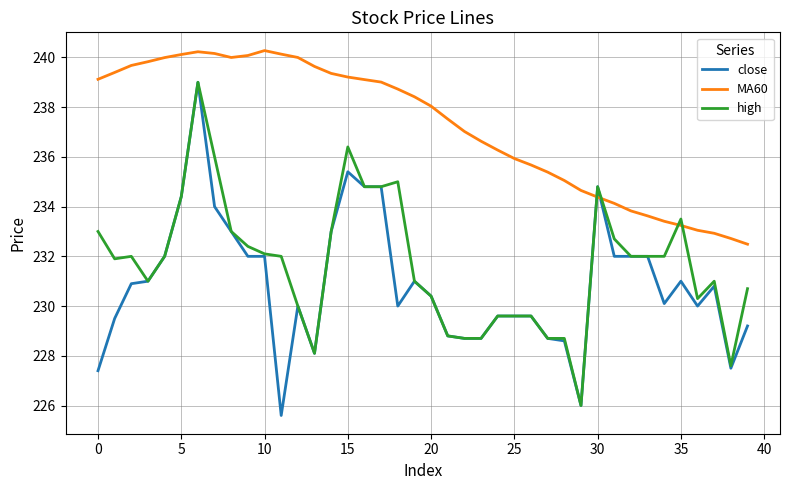

What are all the series names shown in the legend?

close, MA60, high